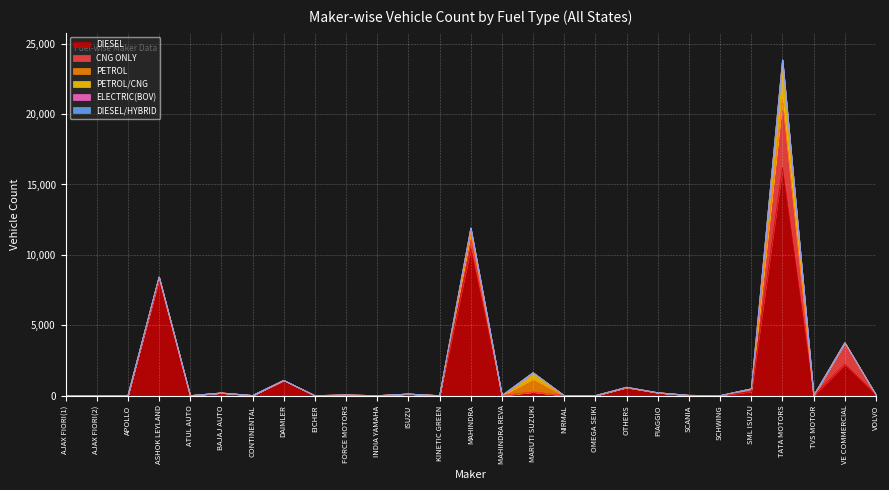

How many series are shown in this chart?

6